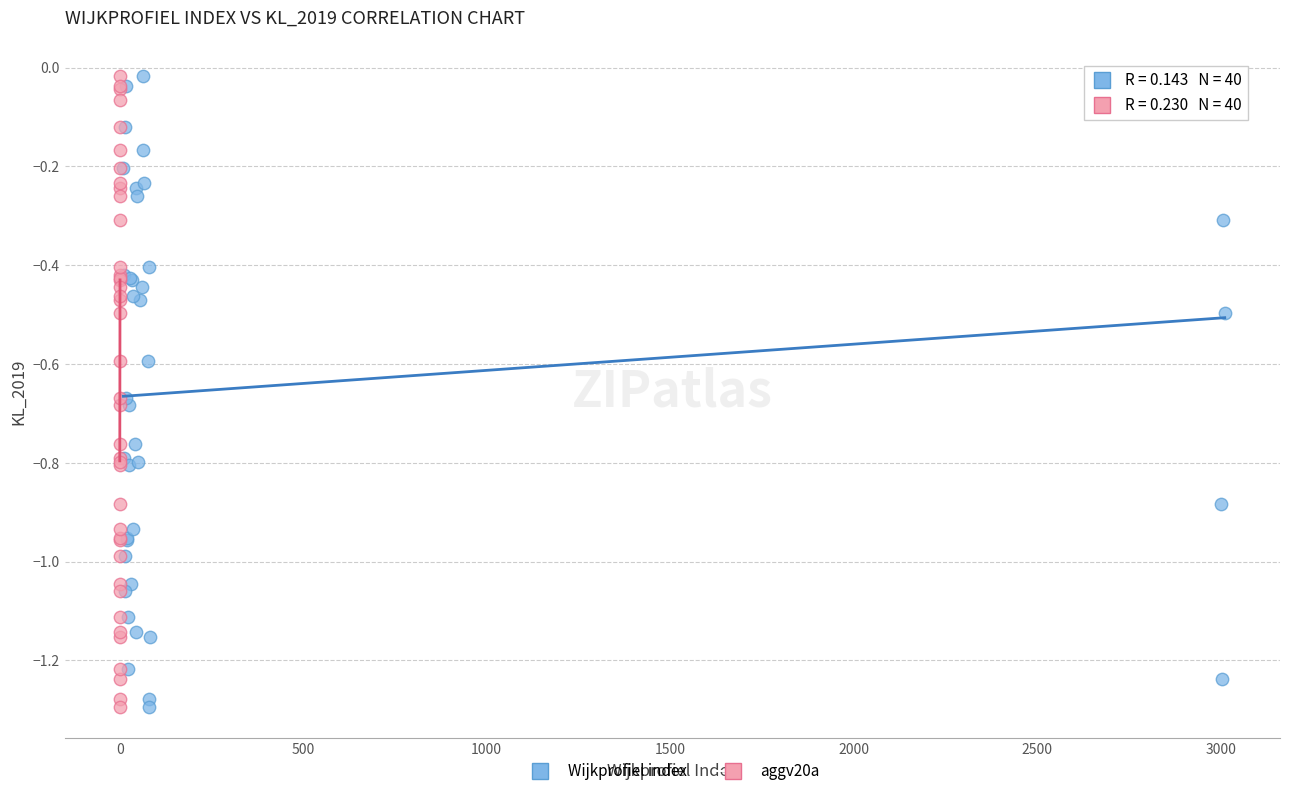

What are all the series names shown in the legend?

Wijkprofiel index, aggv20a